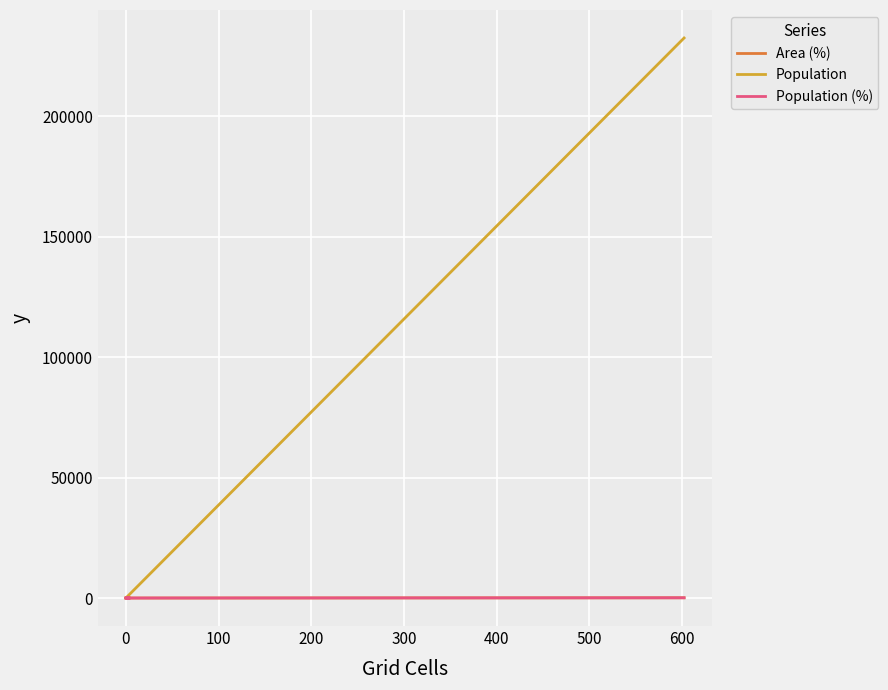

At how many categories does at least one series exceed 158938?

1